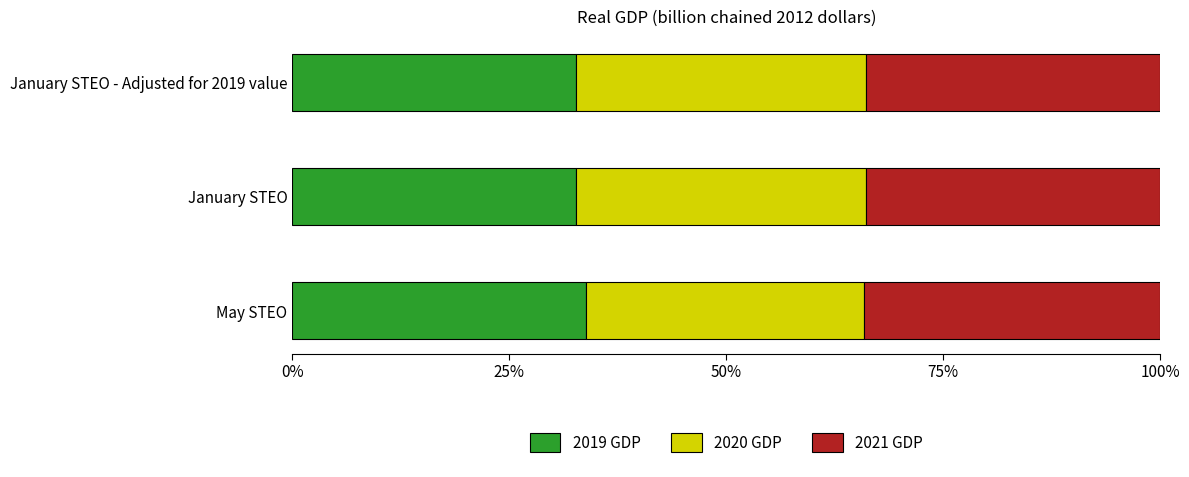

What is the total value across all series at January STEO?

100.0